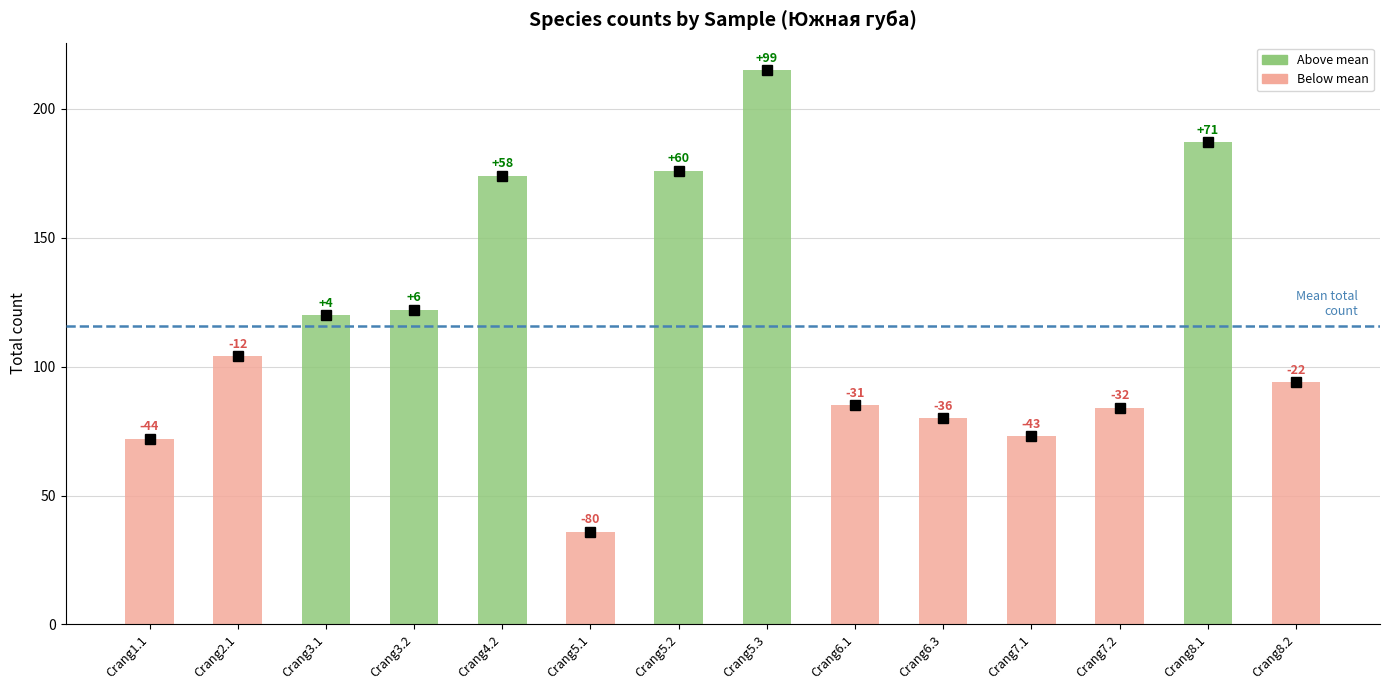

Does the chart contain any negative values?

No